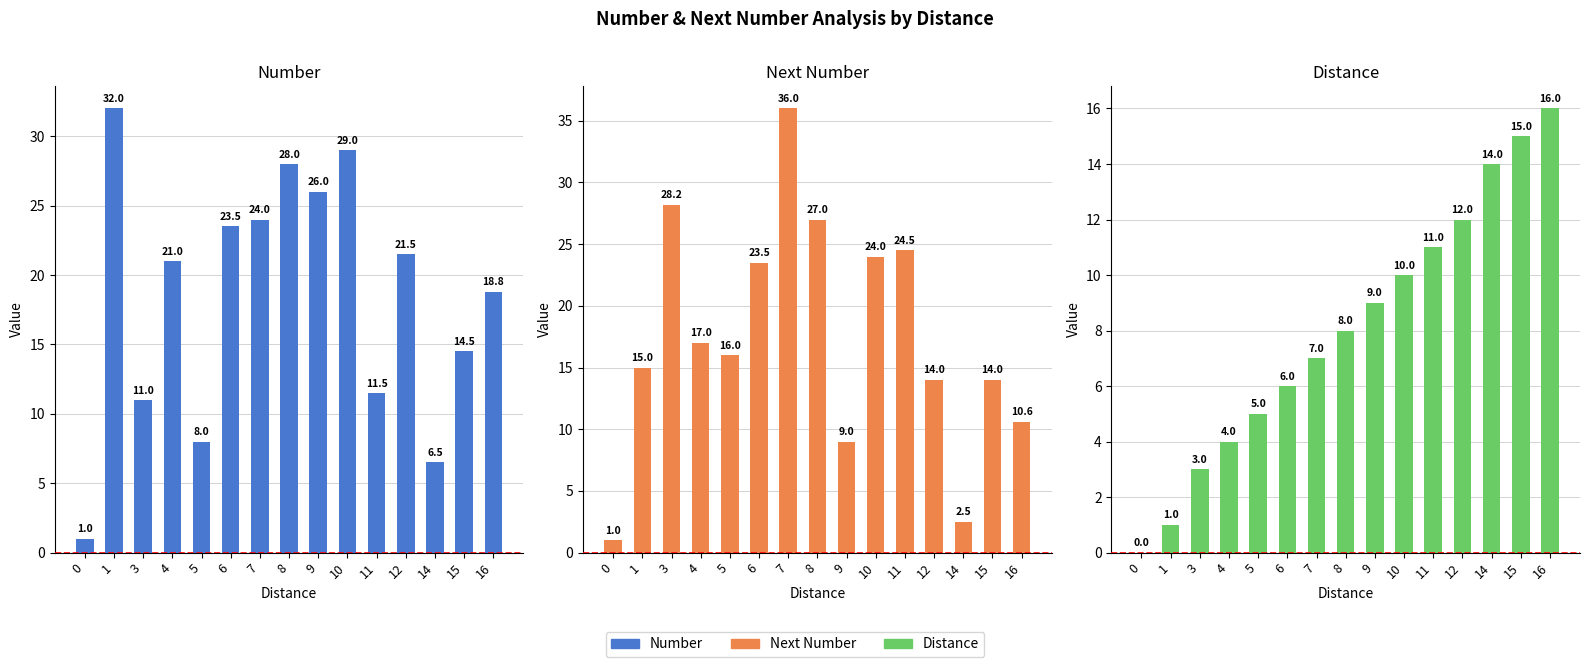

How many bars are there in each group?

3